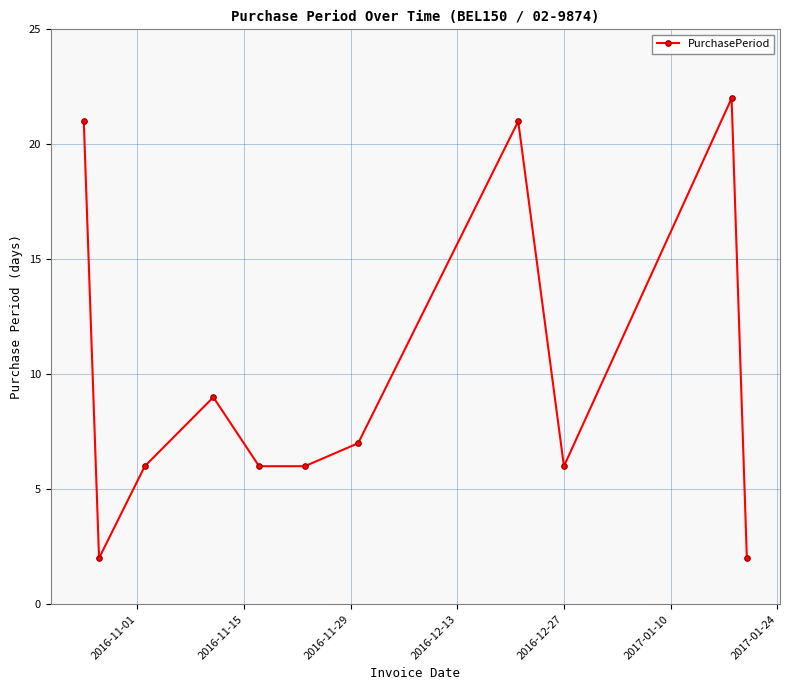

What is the difference between the maximum and minimum values?

20